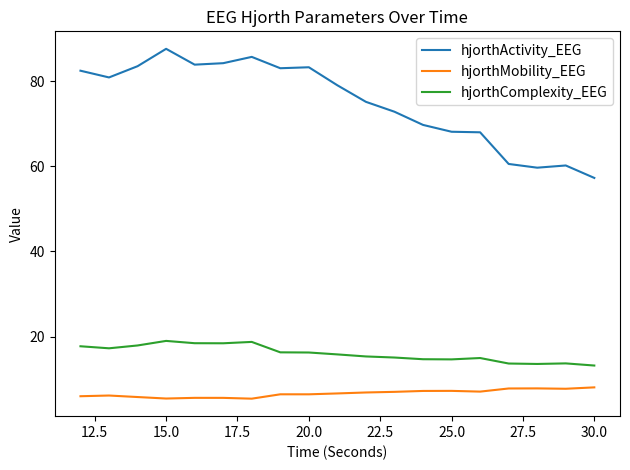

What is the difference between the maximum and minimum values in the hjorthActivity_EEG series?

30.3